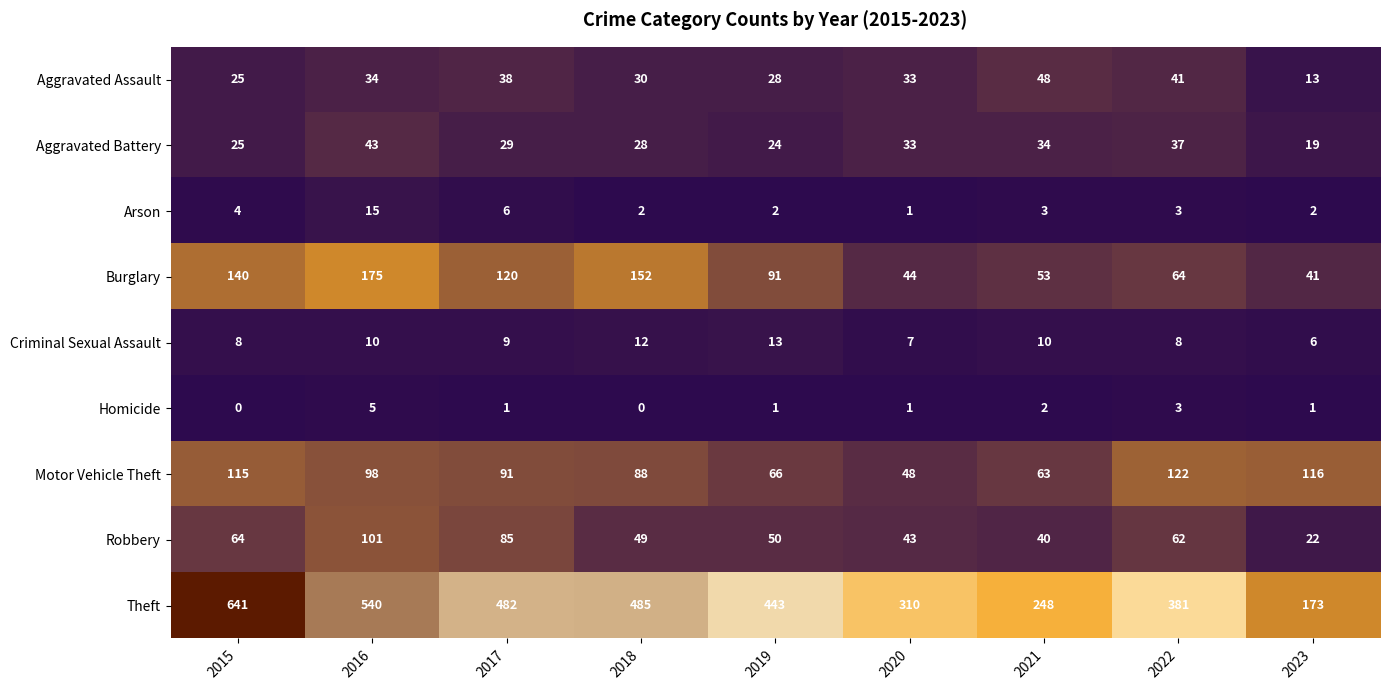

Which category has the lowest value in the Criminal Sexual Assault series?

2023